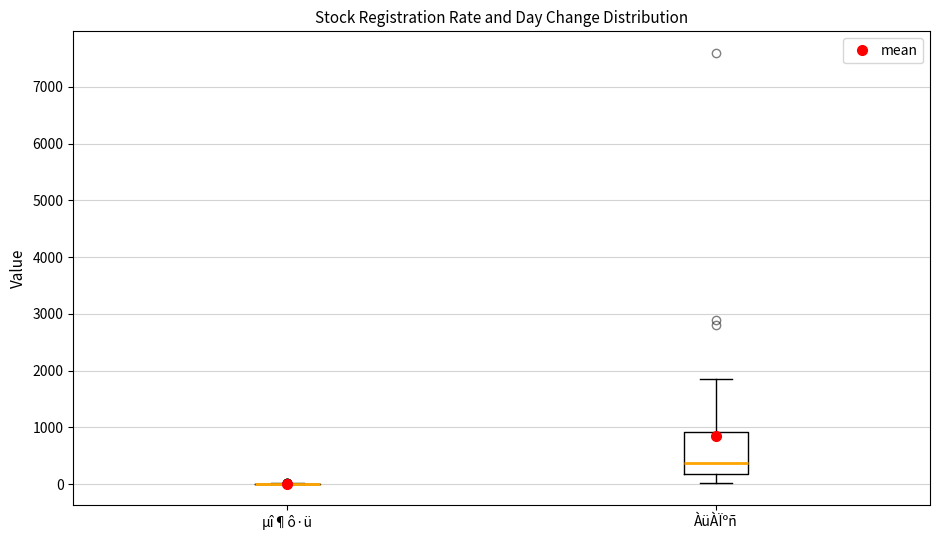

Where does the median line of the box for ÀüÀÏºñ sit on the y-axis? The values are not printed on the chart, so give them approximately, as read against the axis.

400